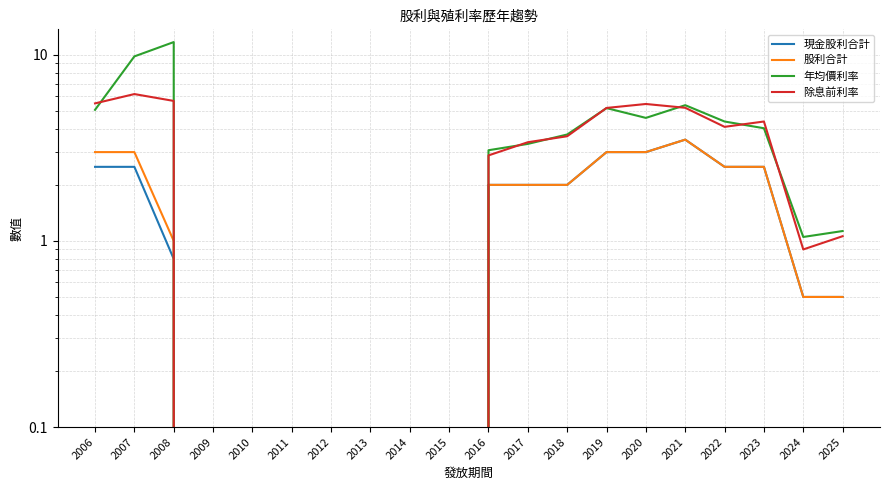

Reading left to right, transcribe all the data shown in this chart.

現金股利合計: 2.5	2.5	0.8	0.0	0.0	0.0	0.0	0.0	0.0	0.0	2.0	2.0	2.0	3.0	3.0	3.5	2.5	2.5	0.5	0.5
股利合計: 3.0	3.0	1.0	0.0	0.0	0.0	0.0	0.0	0.0	0.0	2.0	2.0	2.0	3.0	3.0	3.5	2.5	2.5	0.5	0.5
年均價利率: 5.1	9.8	11.7	0.0	0.0	0.0	0.0	0.0	0.0	0.0	3.1	3.3	3.7	5.2	4.6	5.4	4.4	4.0	1.1	1.1
除息前利率: 5.5	6.2	5.7	0.0	0.0	0.0	0.0	0.0	0.0	0.0	2.9	3.4	3.6	5.2	5.4	5.2	4.1	4.4	0.9	1.1